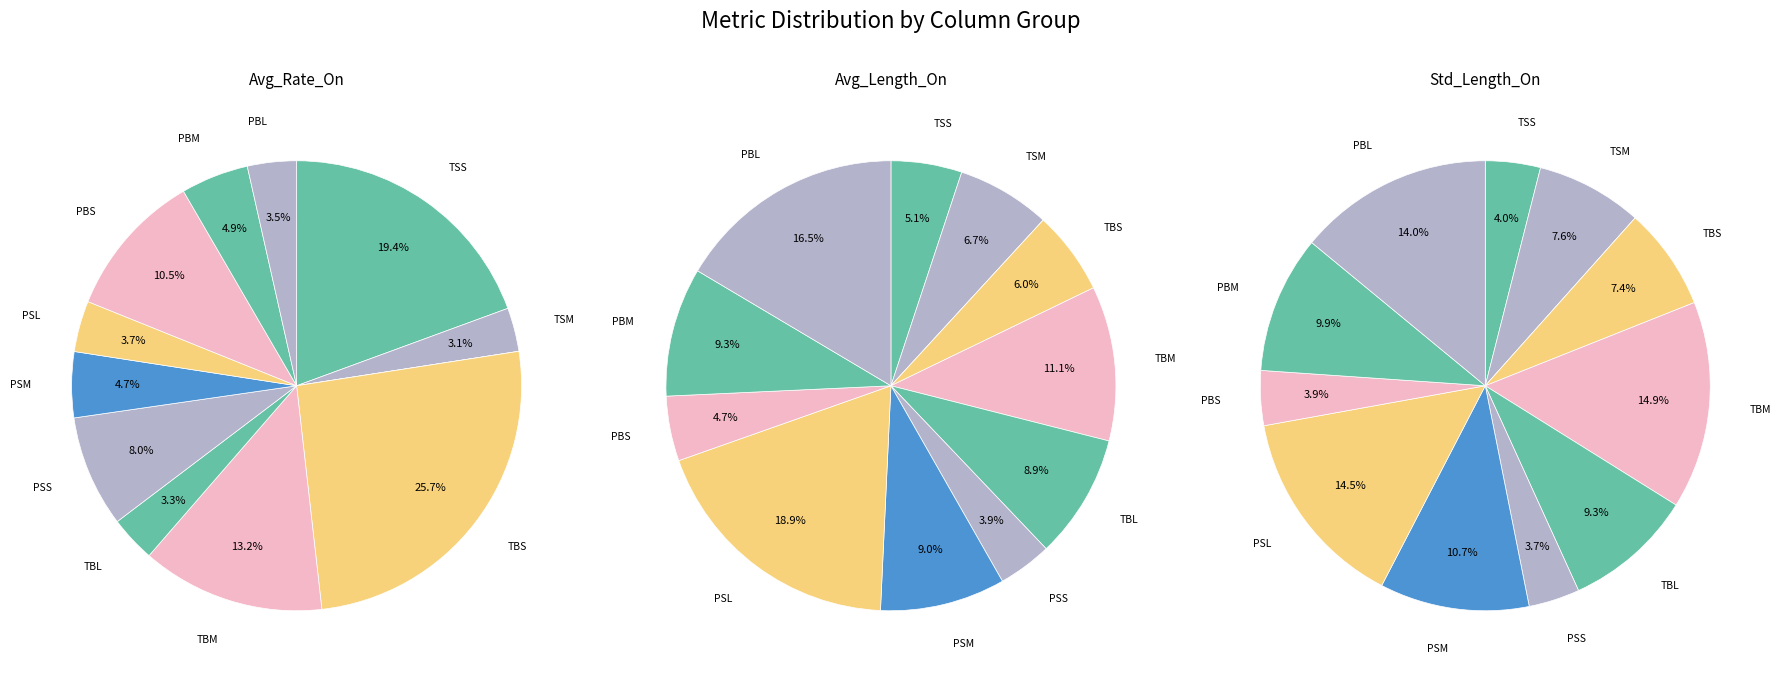

To the nearest percent, what percentage of the pie is PSM?

11%